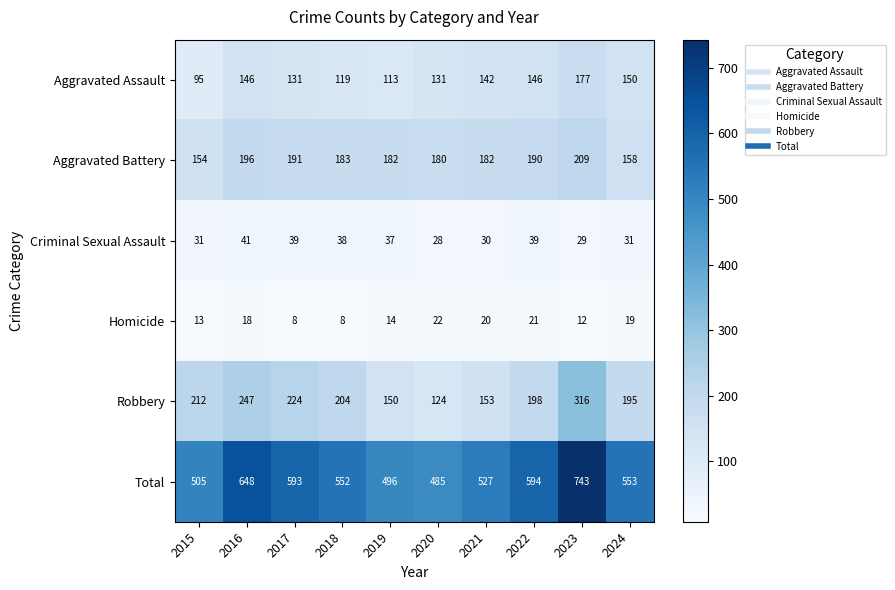

What is the difference between the highest and lowest values at 2019?

482